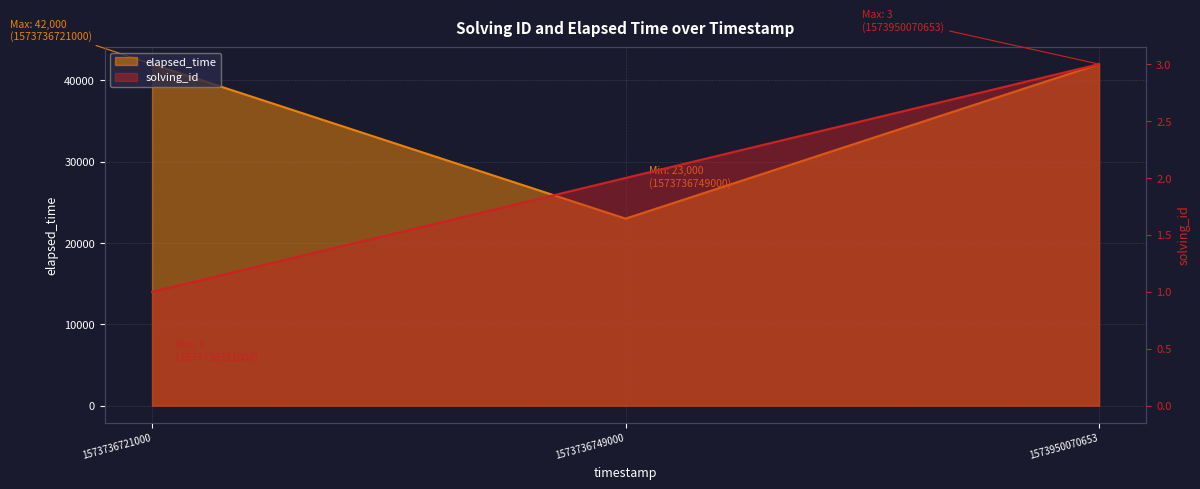

What is the value of the solving_id point at the 3rd from the left?

3